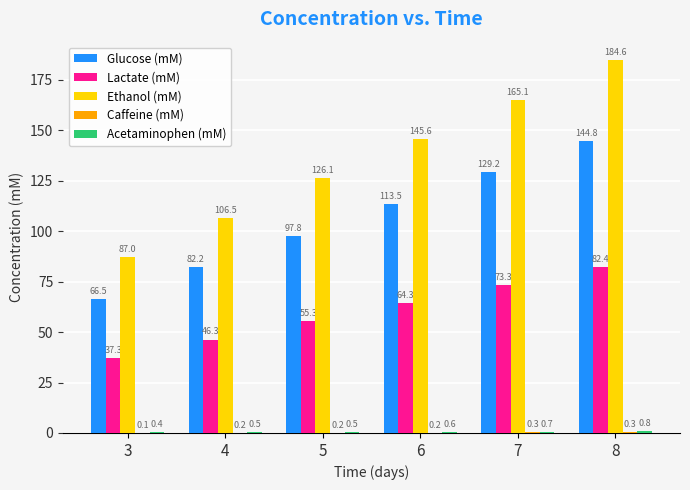

At which category is the sum across all series the highest?

8